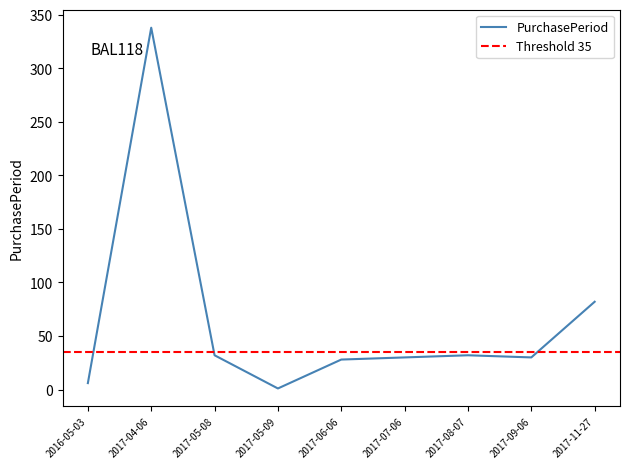

The value at 2017-07-06 is 11. True or false?

False